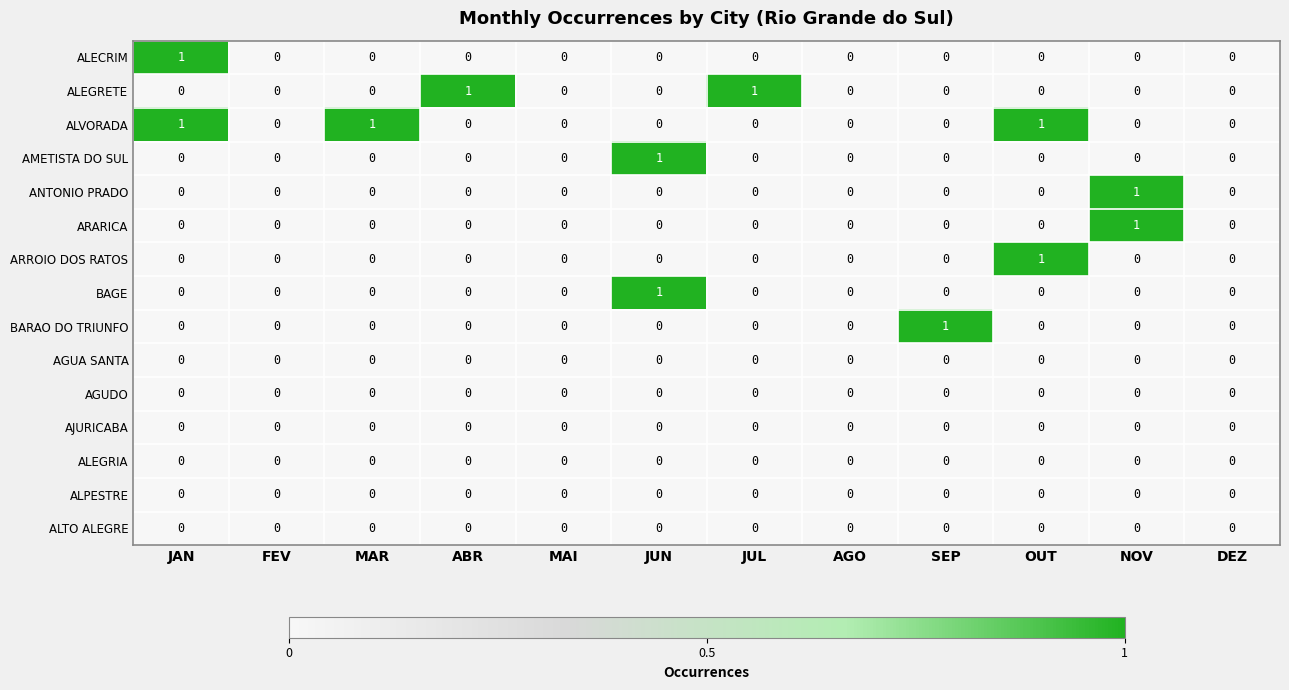

Which series changed the most between FEV and MAR?

ALVORADA